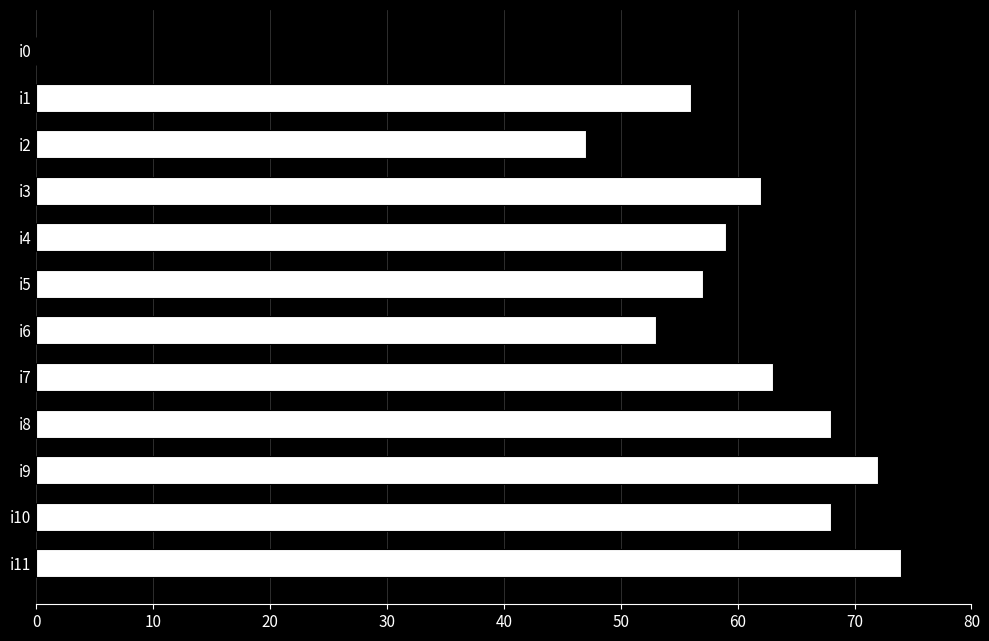

Between i9 and i10, which is larger?

i9